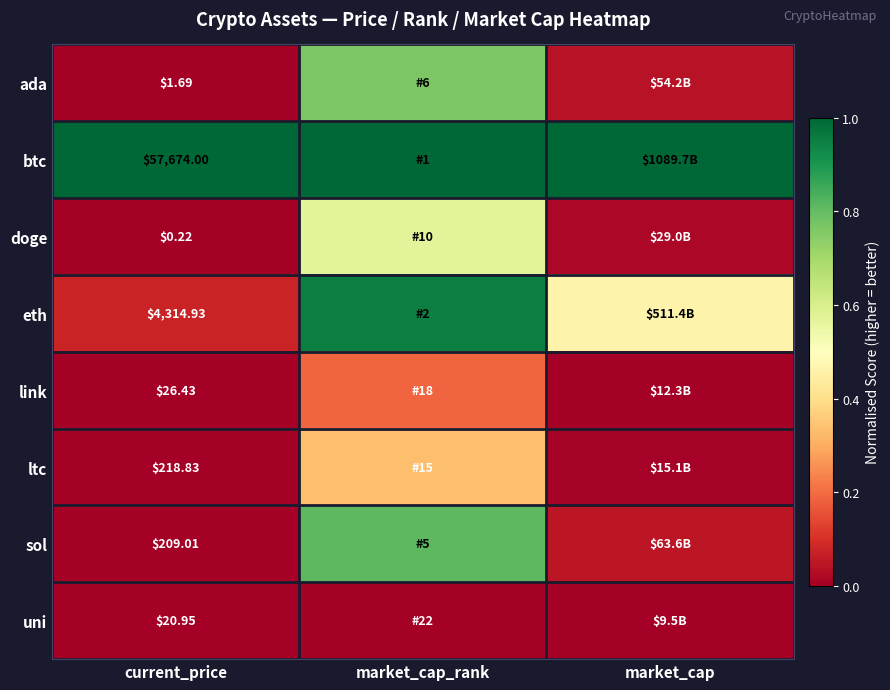

The value of uni at current_price is 0.0. True or false?

True